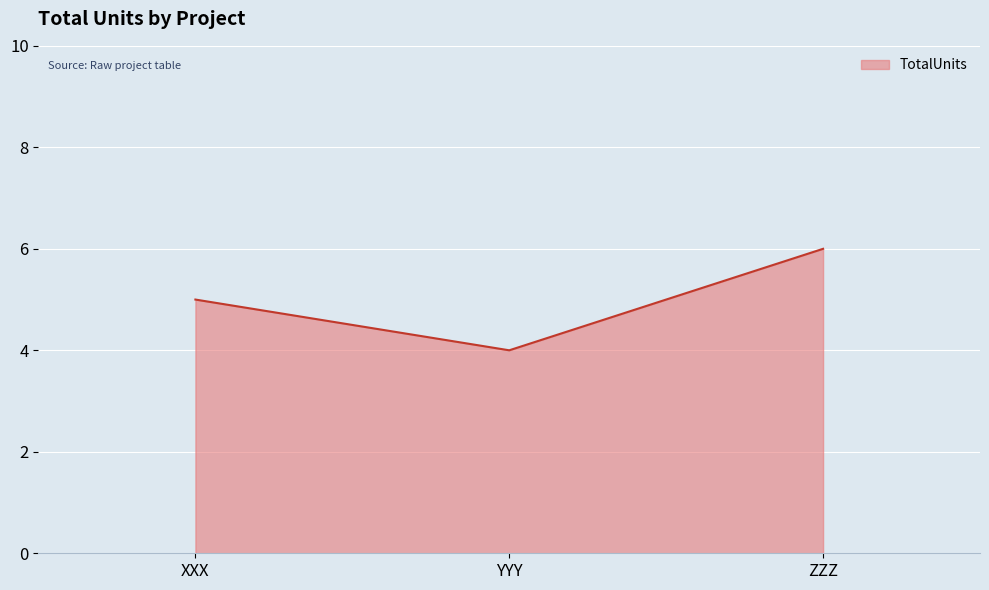

Is it true that the value at YYY is 4?

True